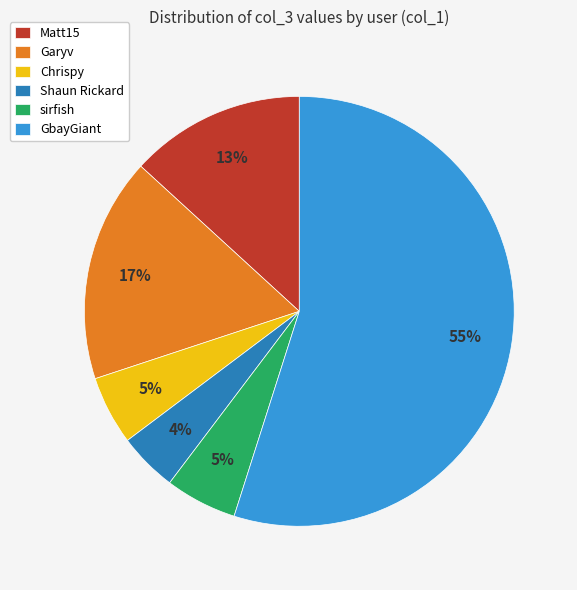

Which slice is the largest?

GbayGiant